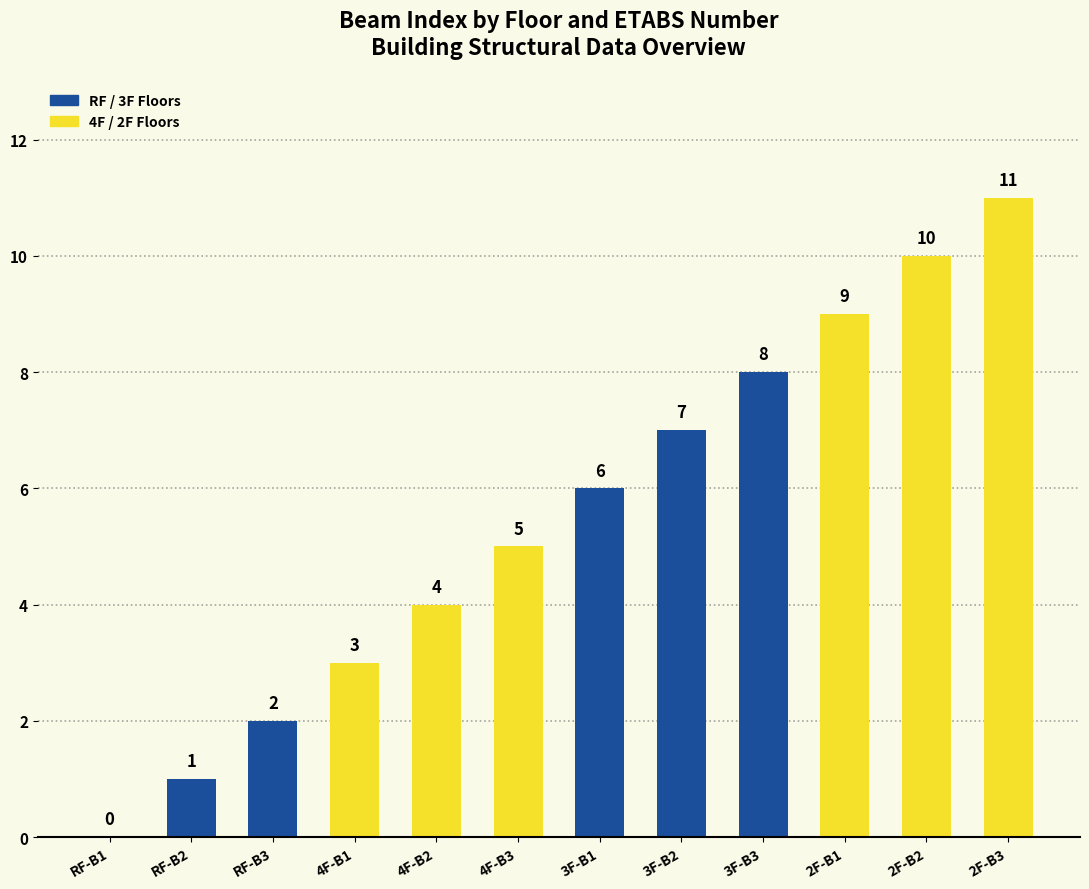

List the labels in order of value, smallest first.

RF-B1, RF-B2, RF-B3, 4F-B1, 4F-B2, 4F-B3, 3F-B1, 3F-B2, 3F-B3, 2F-B1, 2F-B2, 2F-B3